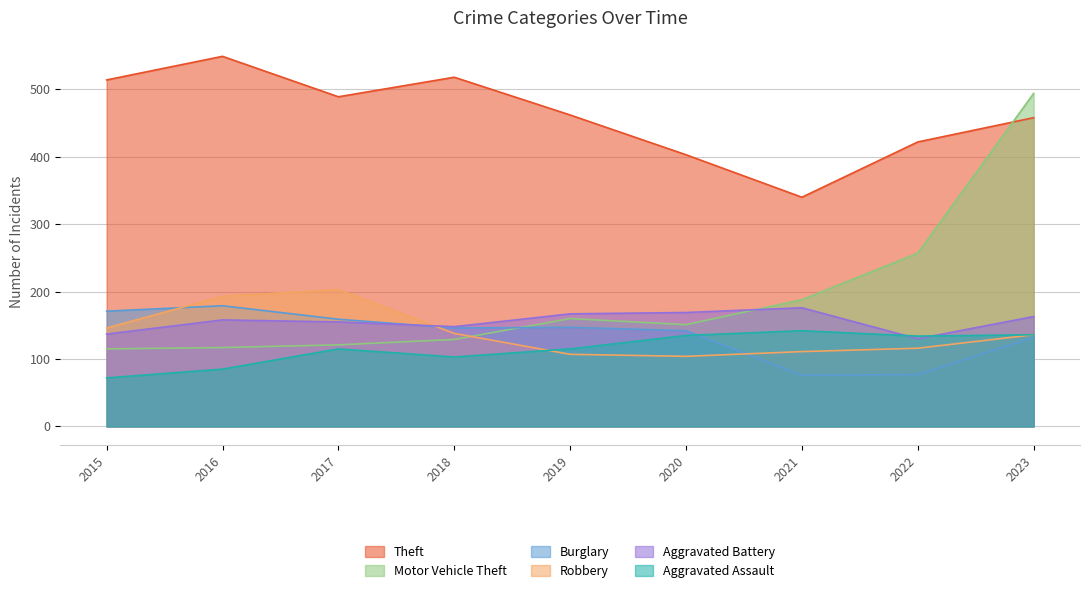

At which label does Burglary first exceed 146?

2015